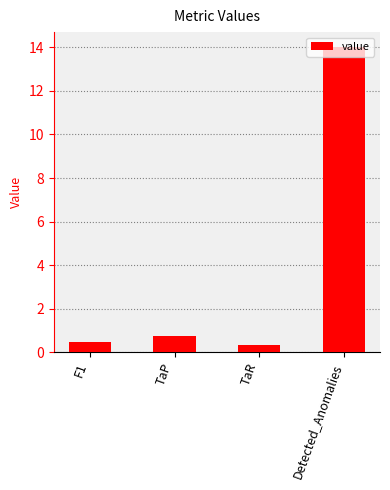

How many categories are shown in the chart?

4